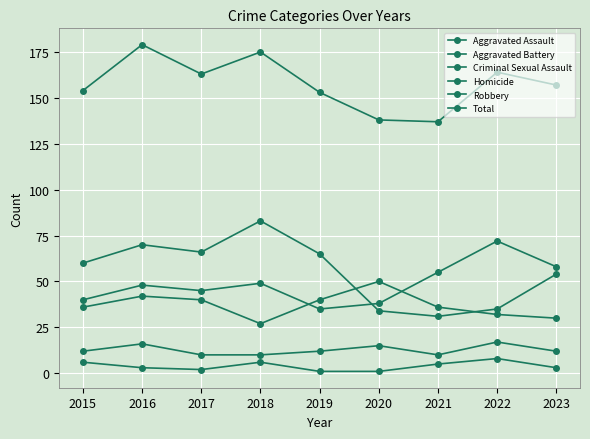

At which category is the sum across all series the highest?

2016